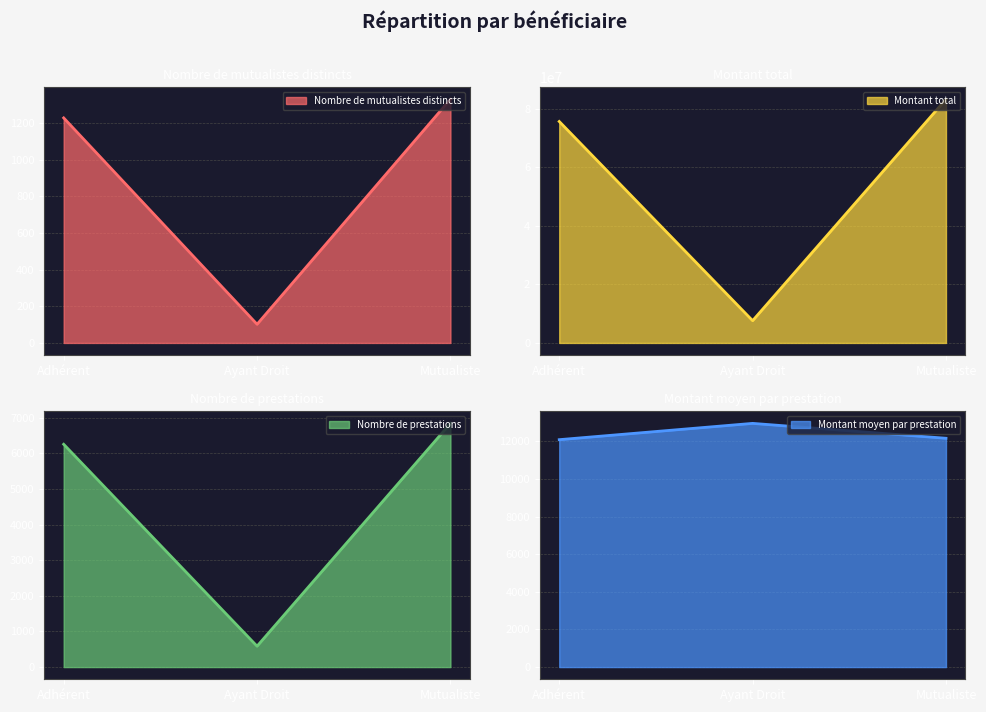

The Montant moyen par prestation series shows 17938.3 at Mutualiste. True or false?

False